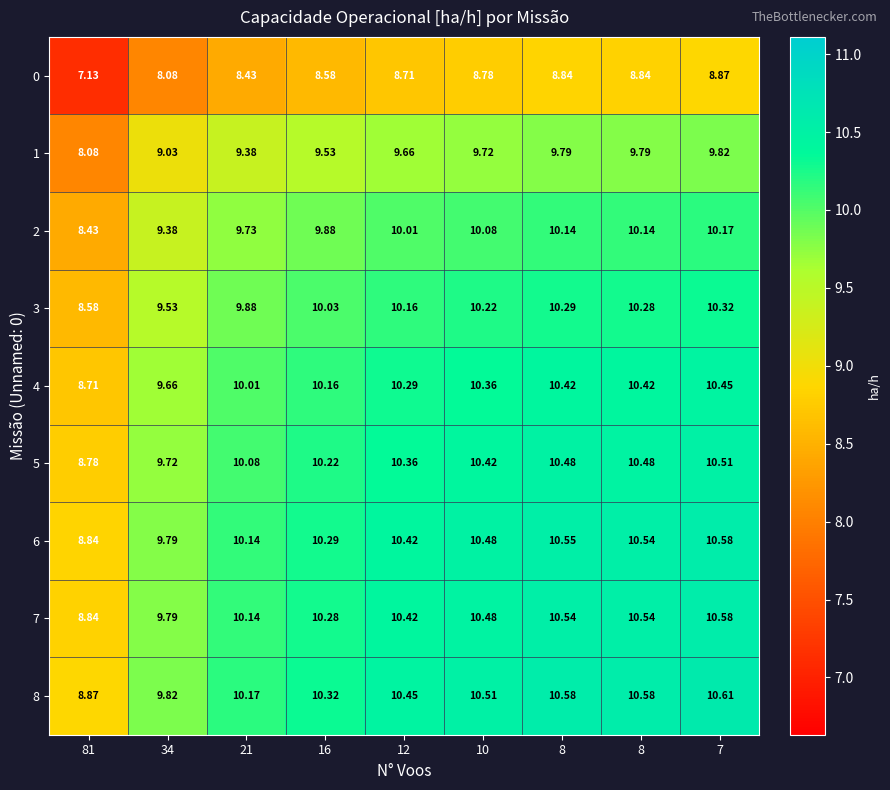

How many categories are shown in the chart?

9